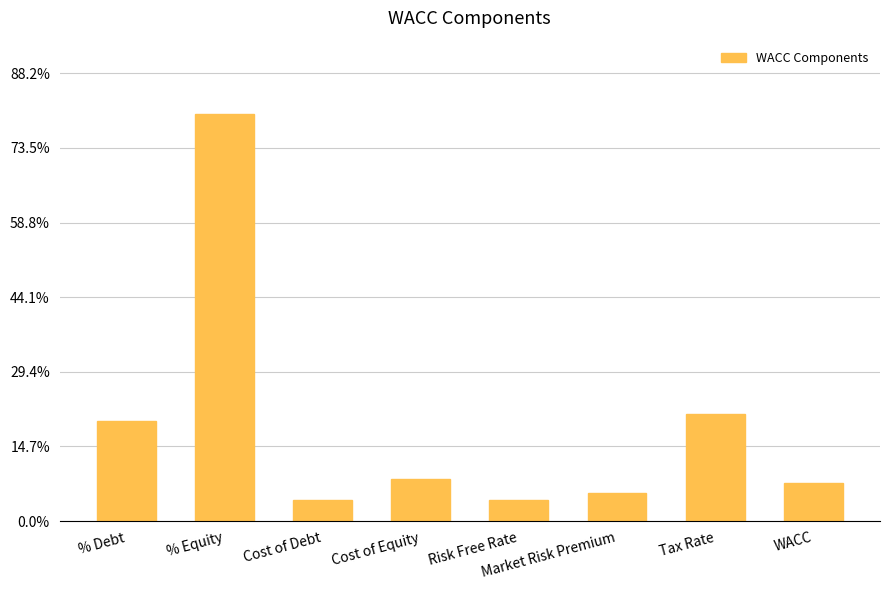

What is the label of the 8th bar from the left?

WACC